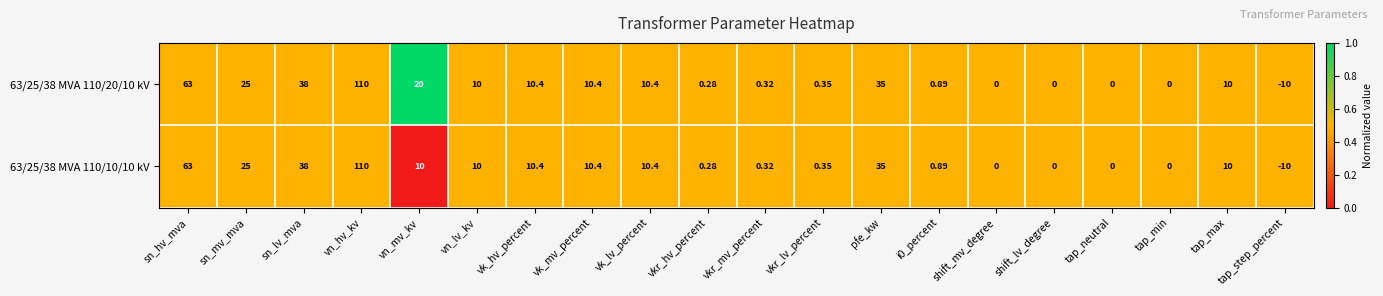

Rank the series at vn_mv_kv from highest to lowest value.

63/25/38 MVA 110/20/10 kV, 63/25/38 MVA 110/10/10 kV